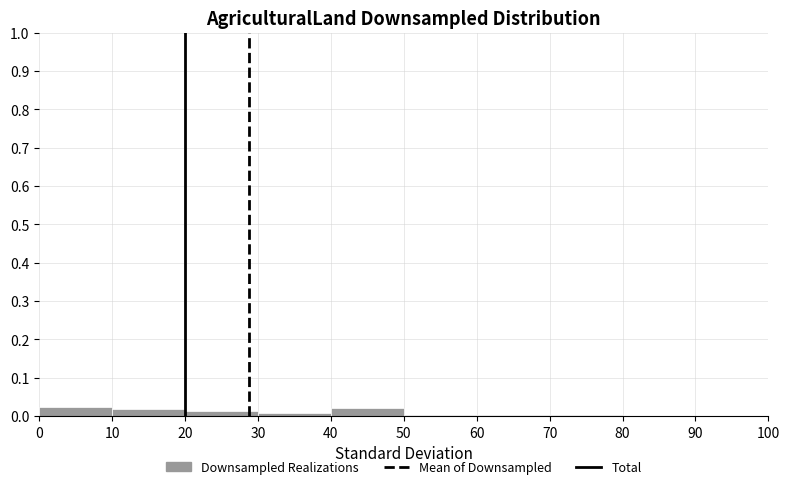

Reading left to right, list every bar in this chart as the range it spans on the x-axis followed by its height. The values are not printed on the chart, so give them approximately, as read against the axis.

0 to 10: 0.02
10 to 20: 0.02
20 to 30: 0.01
30 to 40: under 0.01
40 to 50: 0.02
50 to 60: under 0.01
60 to 70: under 0.01
70 to 80: under 0.01
80 to 90: under 0.01
90 to 100: 0